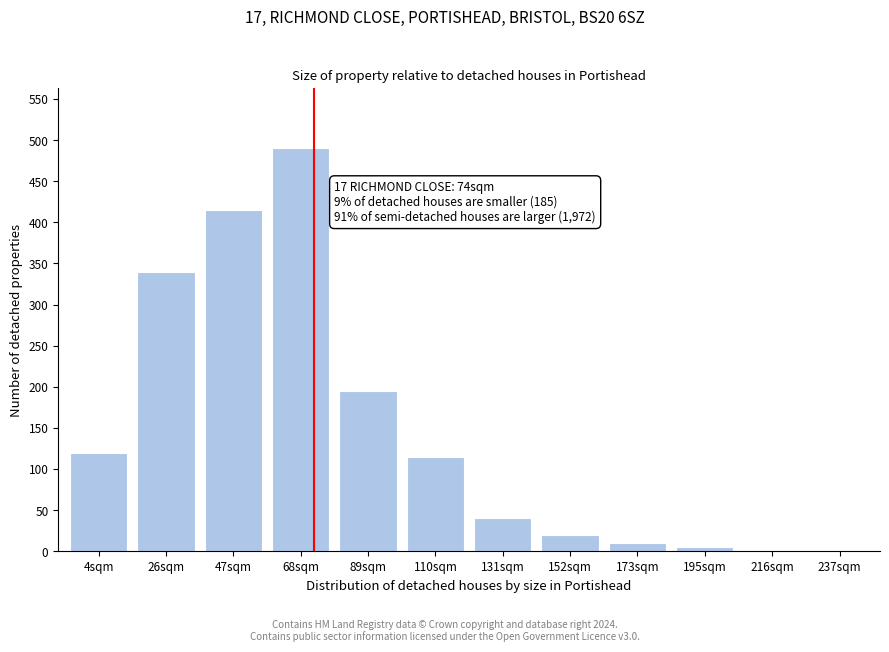

Where is the data nearest to the value 245?

89sqm